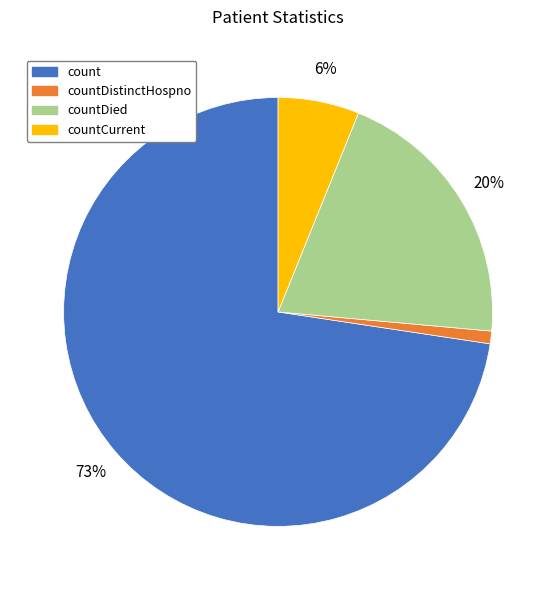

Does any single category account for the majority?

Yes